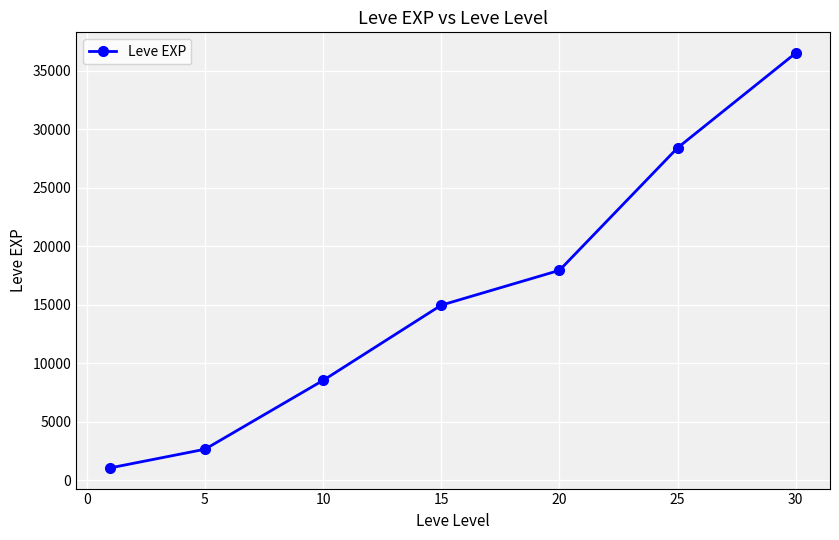

How many lines are shown in the chart?

1